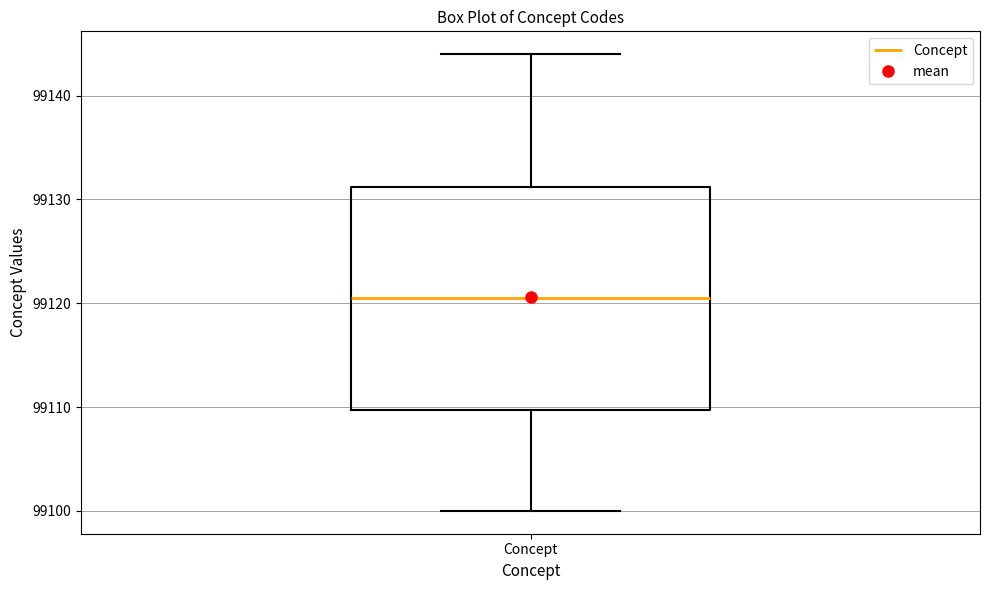

Read this box plot against the y-axis: the position of the median line, the range covered by the box, and the ends of both whiskers. The values are not printed on the chart, so give them approximately, as read against the axis.

median 99121, box 99110 to 99131, whiskers 99100 to 99144